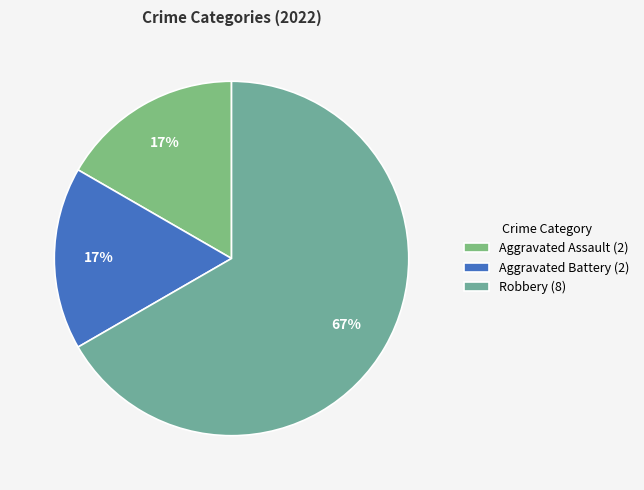

How many slices are in this pie chart?

3